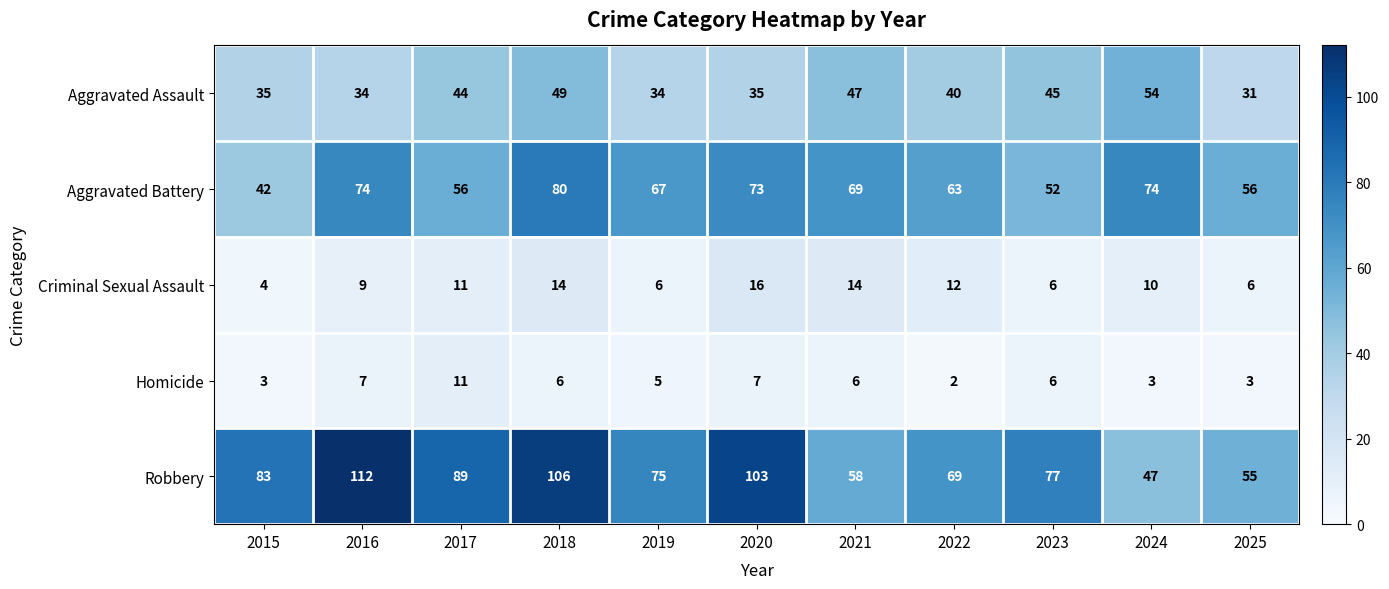

What is the difference between the maximum and minimum values in the Aggravated Assault series?

23